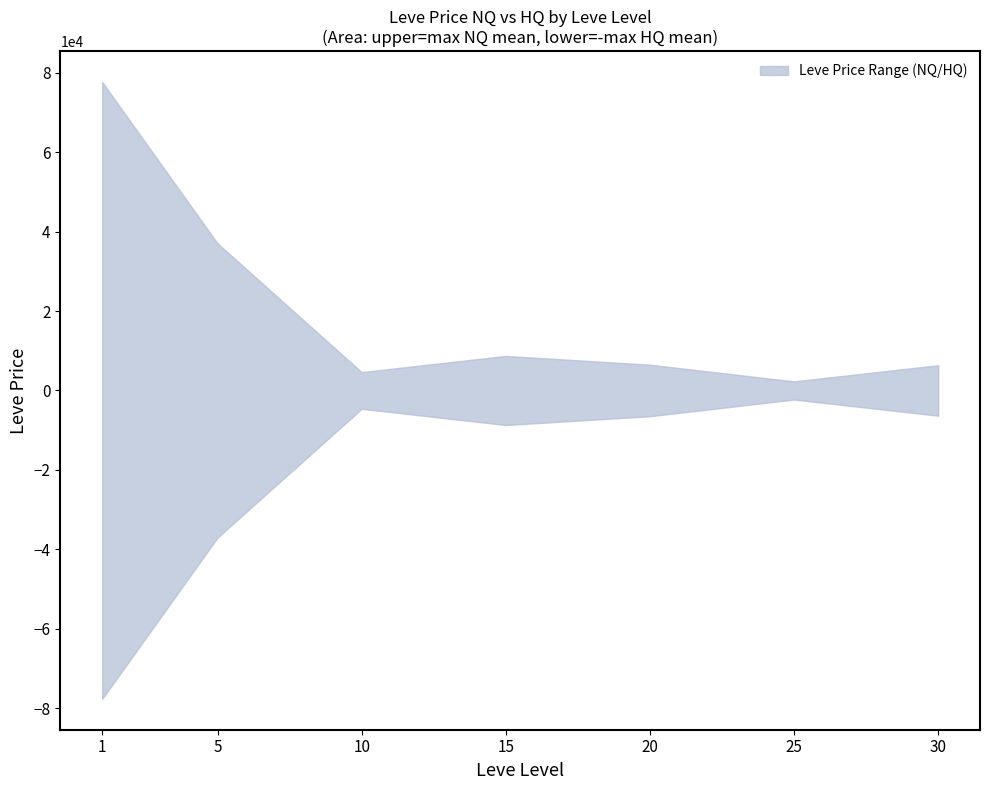

Is the value of LevePriceNQ at 15 greater than the value of LevePriceHQ at 15?

No